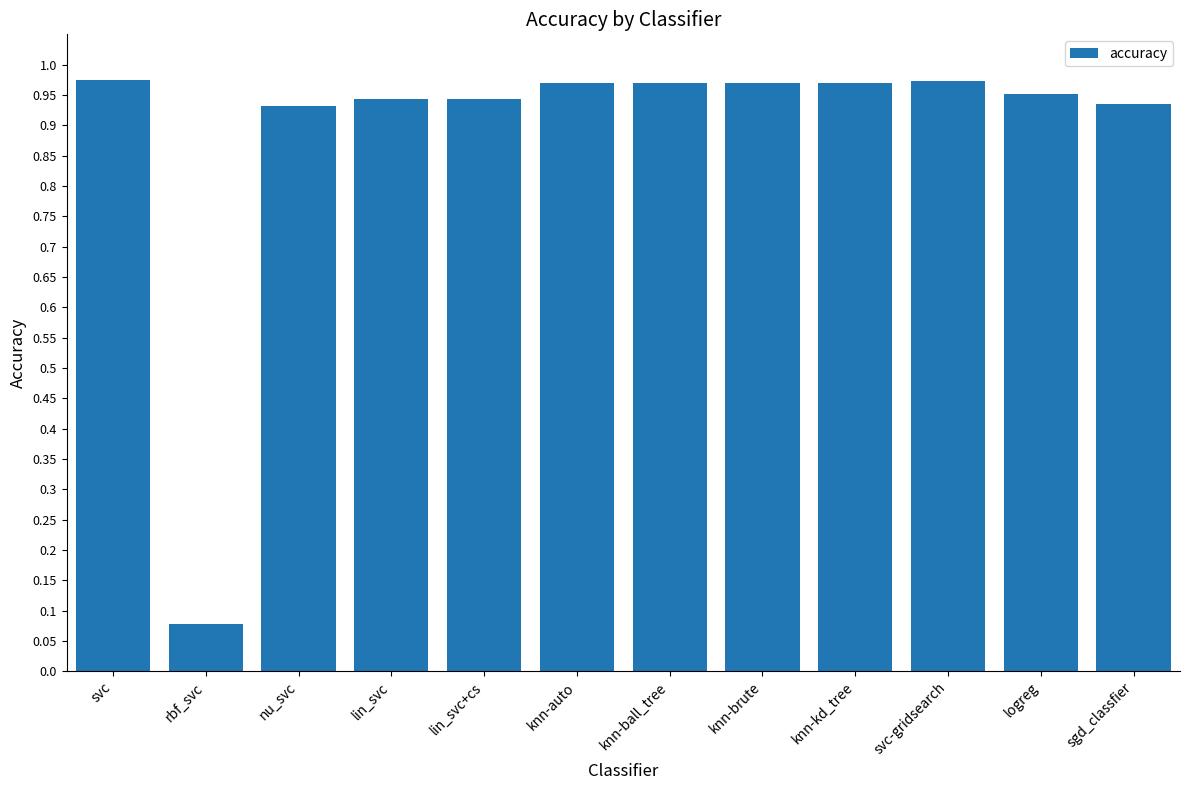

Which category has the lowest value across all series?

rbf_svc